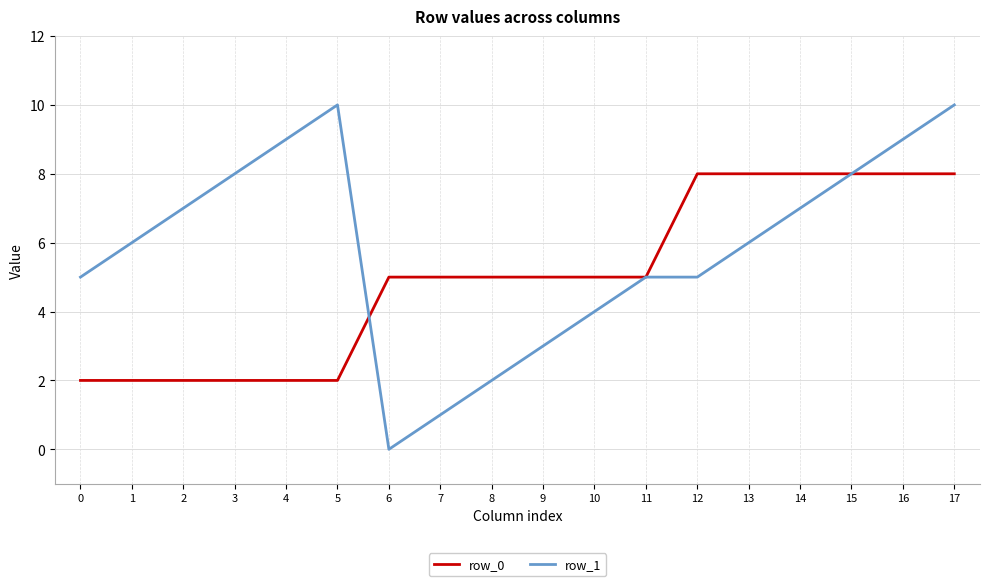

What are all the series names shown in the legend?

row_0, row_1